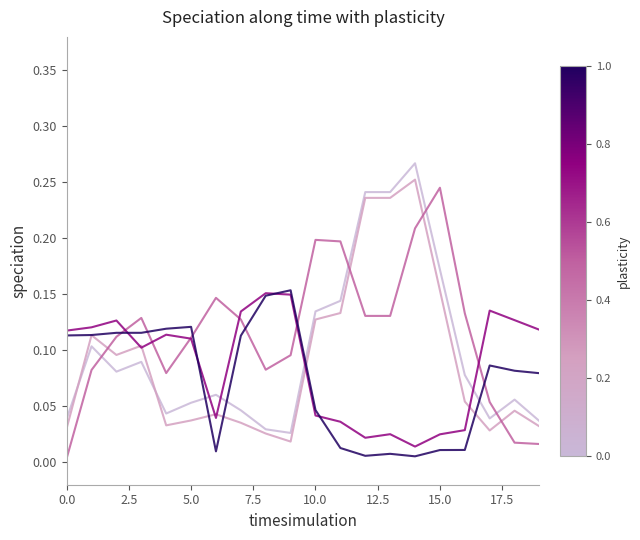

Does the chart display data point markers on the line(s)?

No